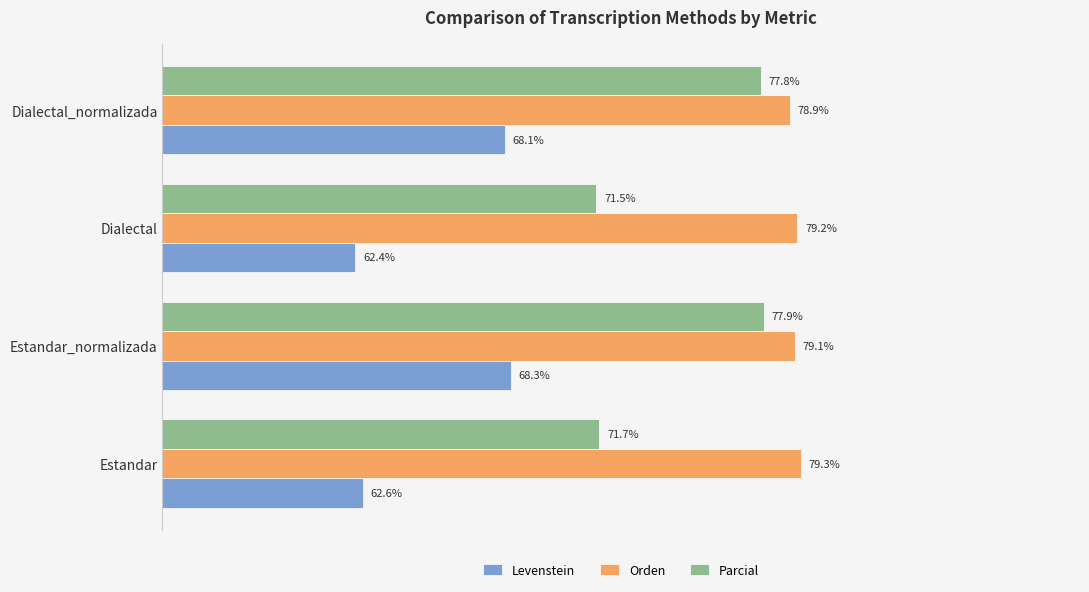

List the series in order of their peak value, lowest first.

Levenstein, Parcial, Orden